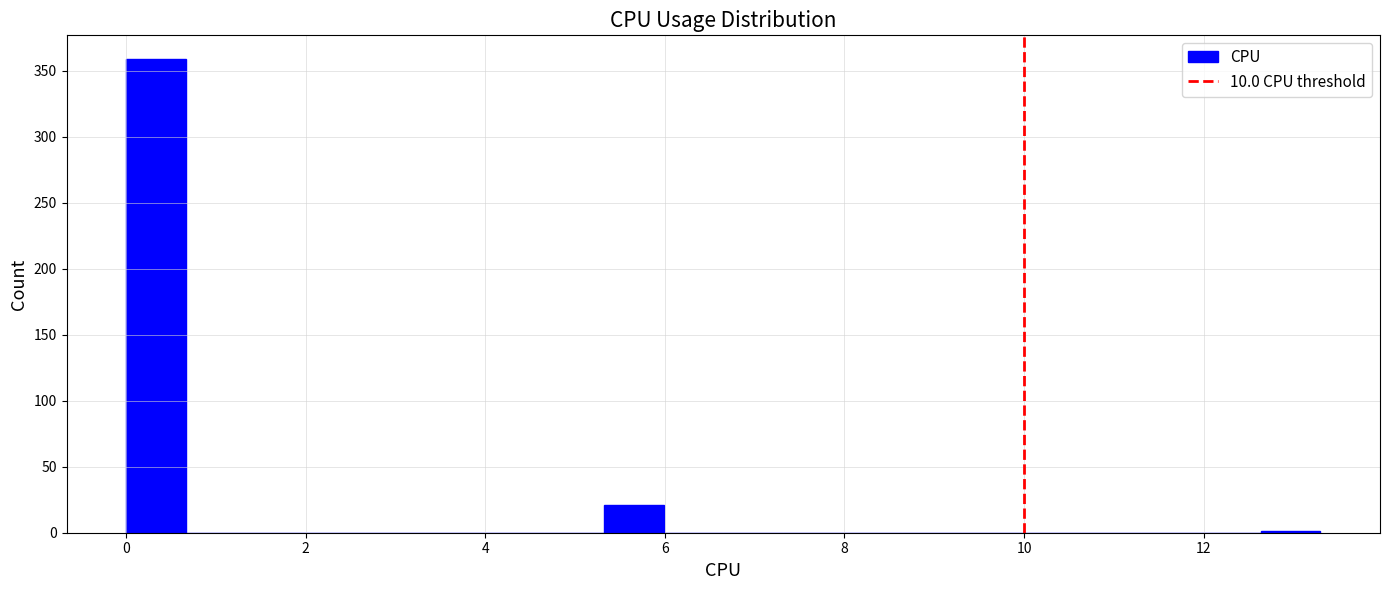

Around what value on the x-axis is the tallest bar? Give the approximate position of its centre, as read against the axis.

0.4